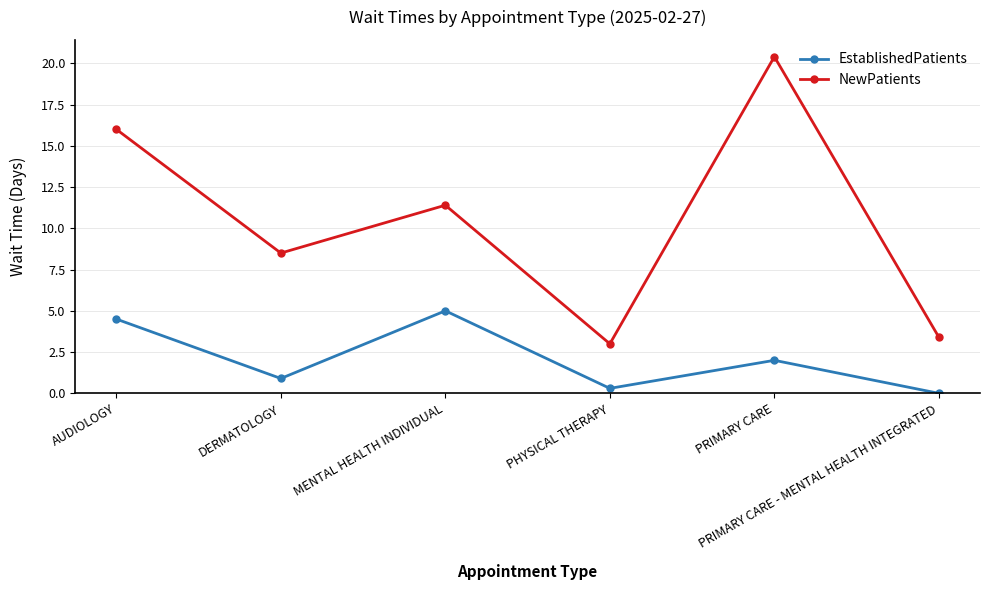

What is the maximum value for NewPatients?

20.4